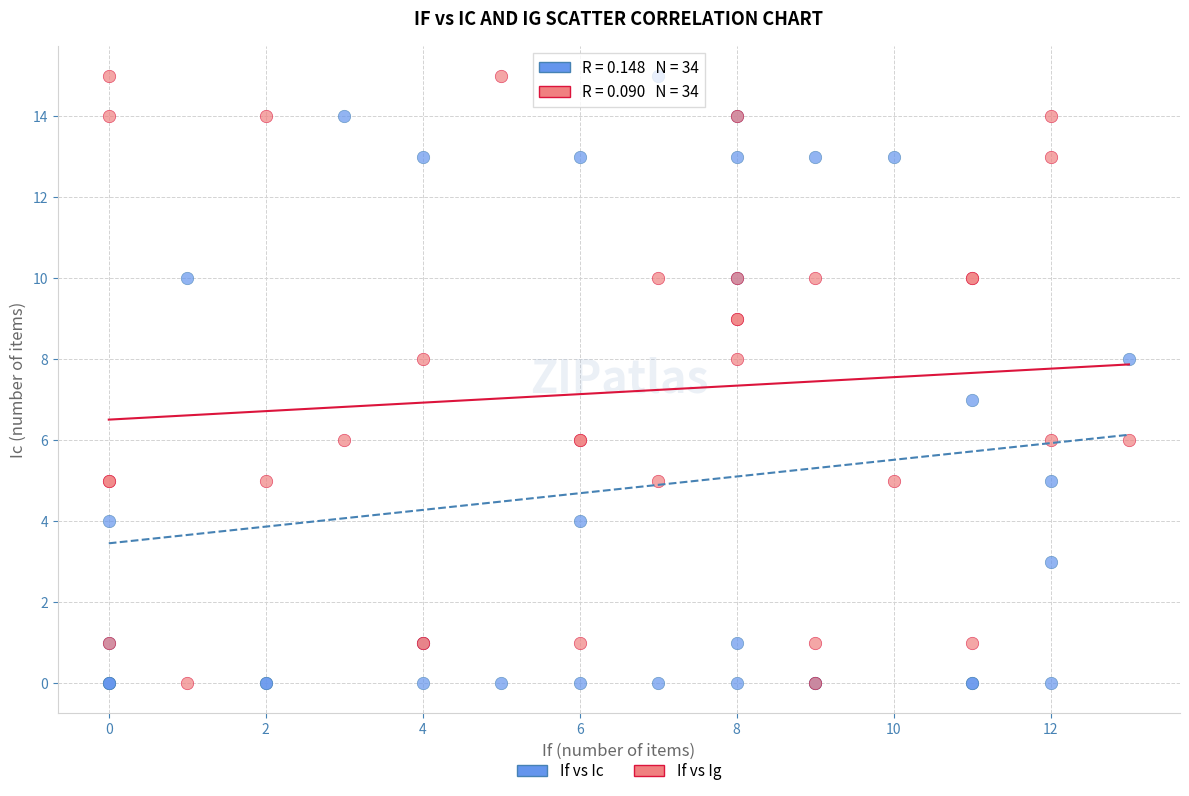

What are all the series names shown in the legend?

If vs Ic, If vs Ig